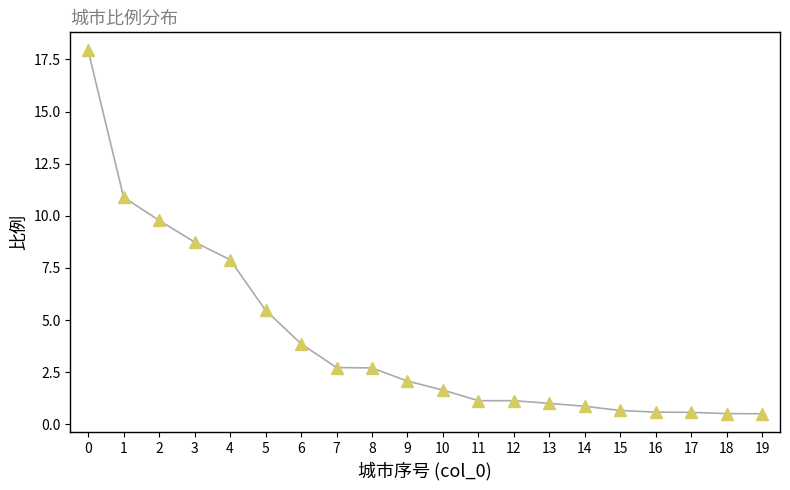

What is the minimum value shown in the chart?

0.5